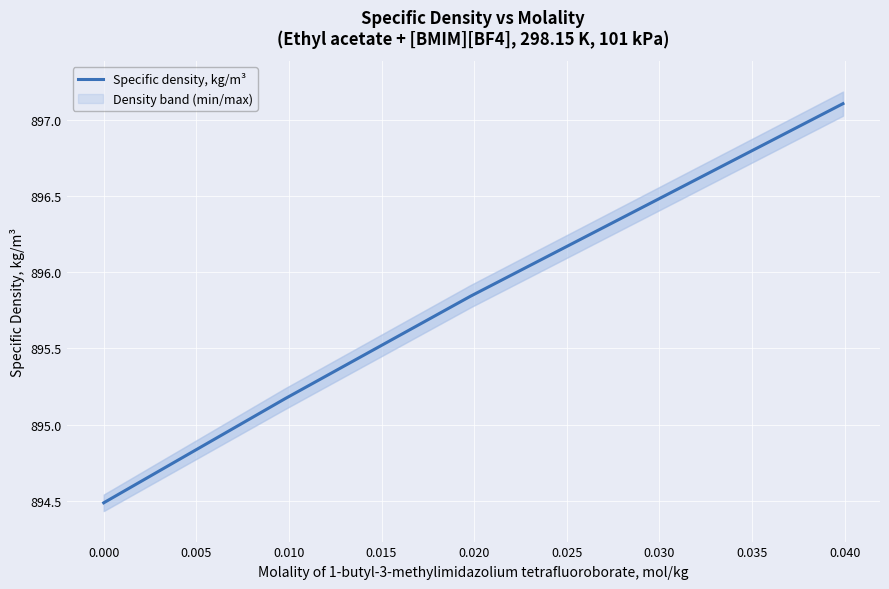

What is the highest value of the Specific density, kg/m³ series?

897.1